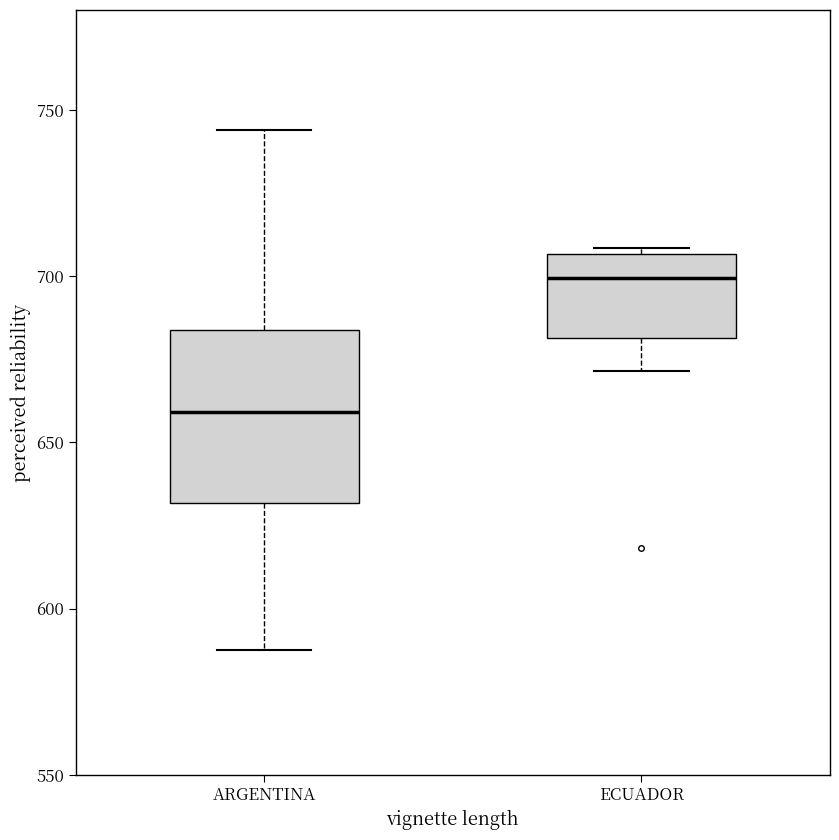

Where does the median line of the box for ECUADOR sit on the y-axis? The values are not printed on the chart, so give them approximately, as read against the axis.

700